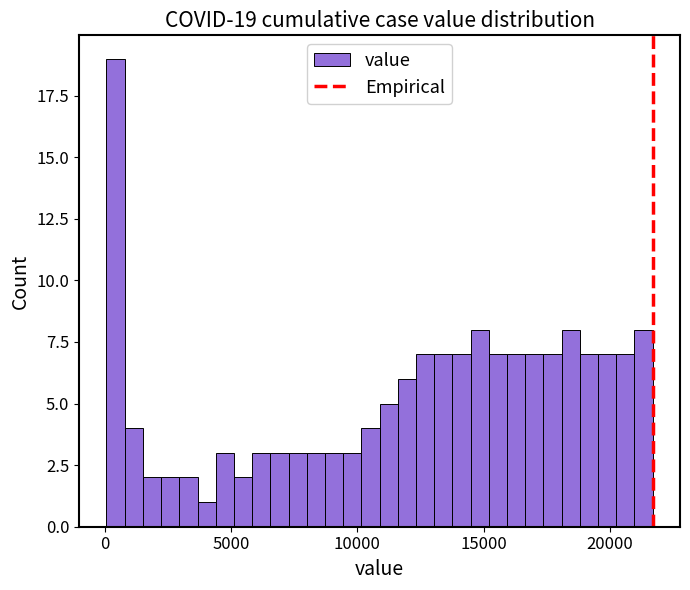

Read against the x-axis, roughly where is the centre of the tallest bar?

500